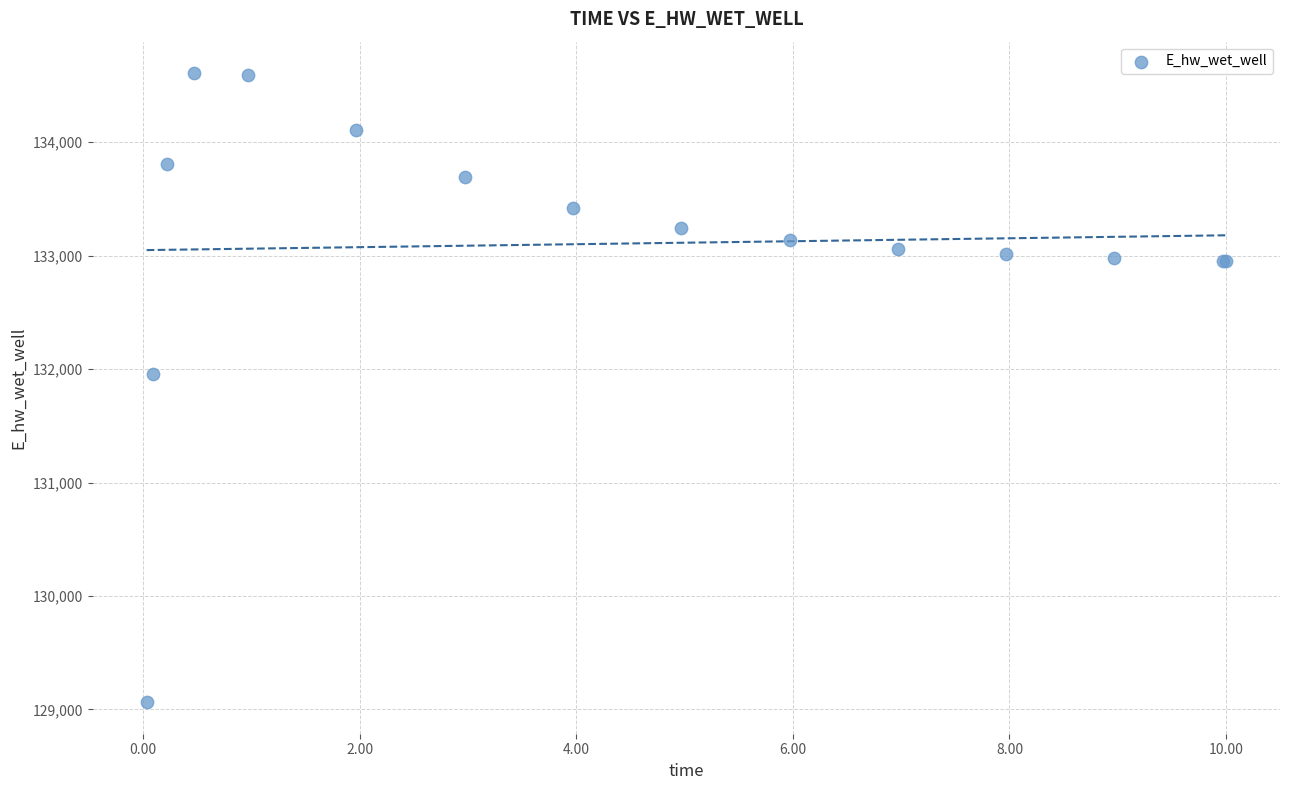

What Y value in the scatter plot is closest to 131835?

131956.5